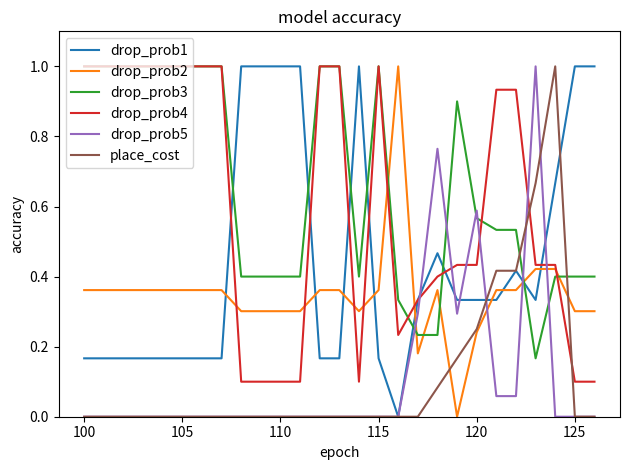

After their last crossing, which series has the higher values: drop_prob5 or drop_prob2?

drop_prob2